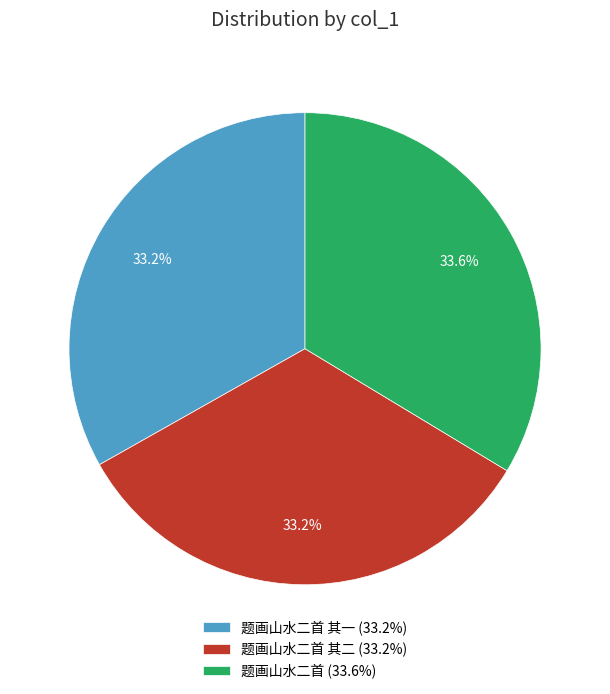

Does any single category account for the majority?

No